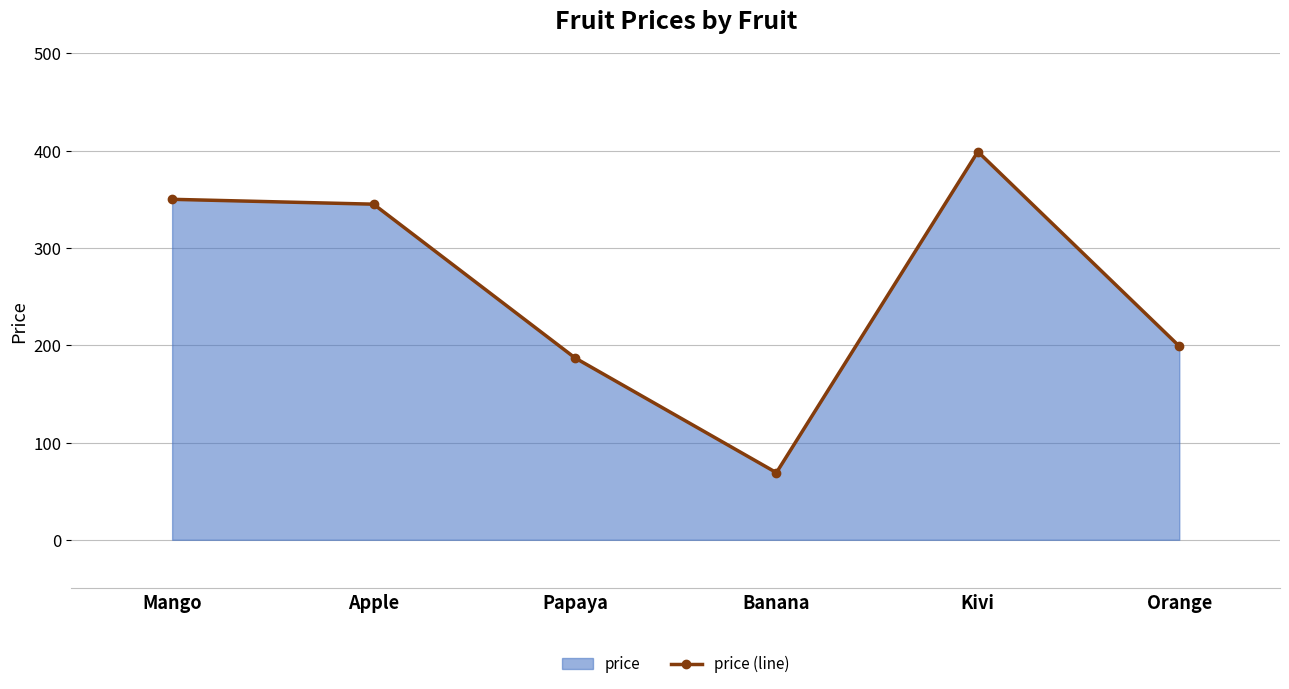

The value at Banana is 69. True or false?

True